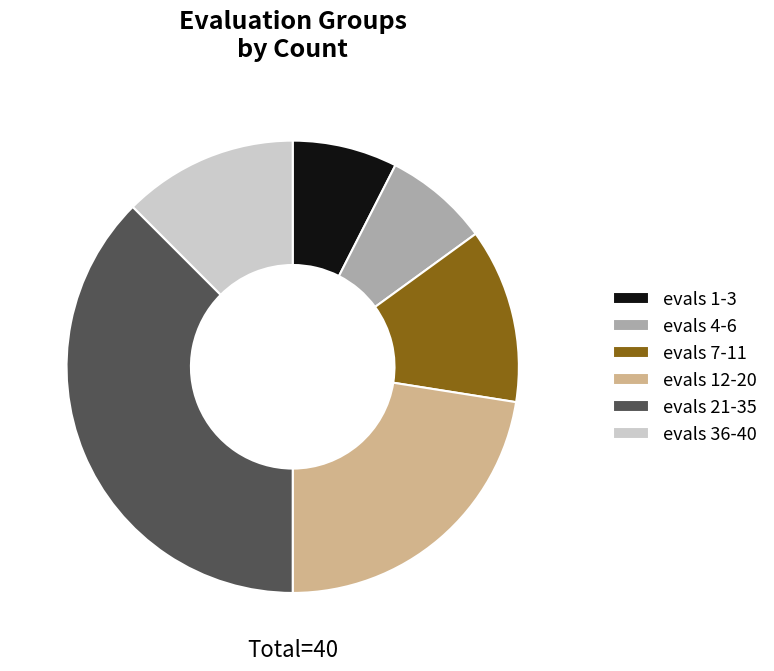

Which has a higher value, evals 7-11 or evals 12-20?

evals 12-20